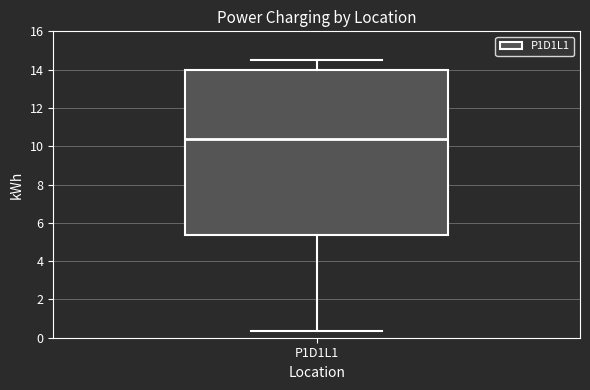

Transcribe this box plot: give where the median line is, the range the box spans, and where the two whiskers end, as read against the y-axis. The values are not printed on the chart, so give them approximately, as read against the axis.

median 10.4, box 5.4 to 14.0, whiskers 0.4 to 14.6